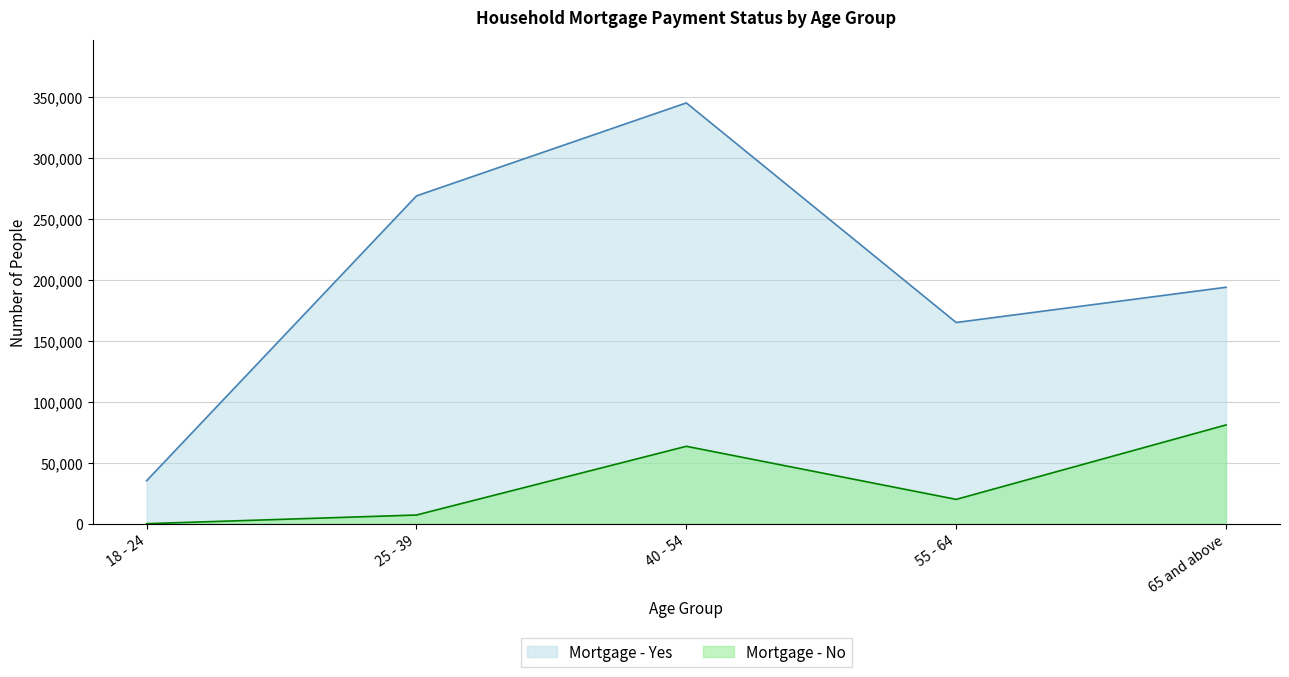

At 55 - 64, list the series in order from largest to smallest.

Mortgage - Yes, Mortgage - No